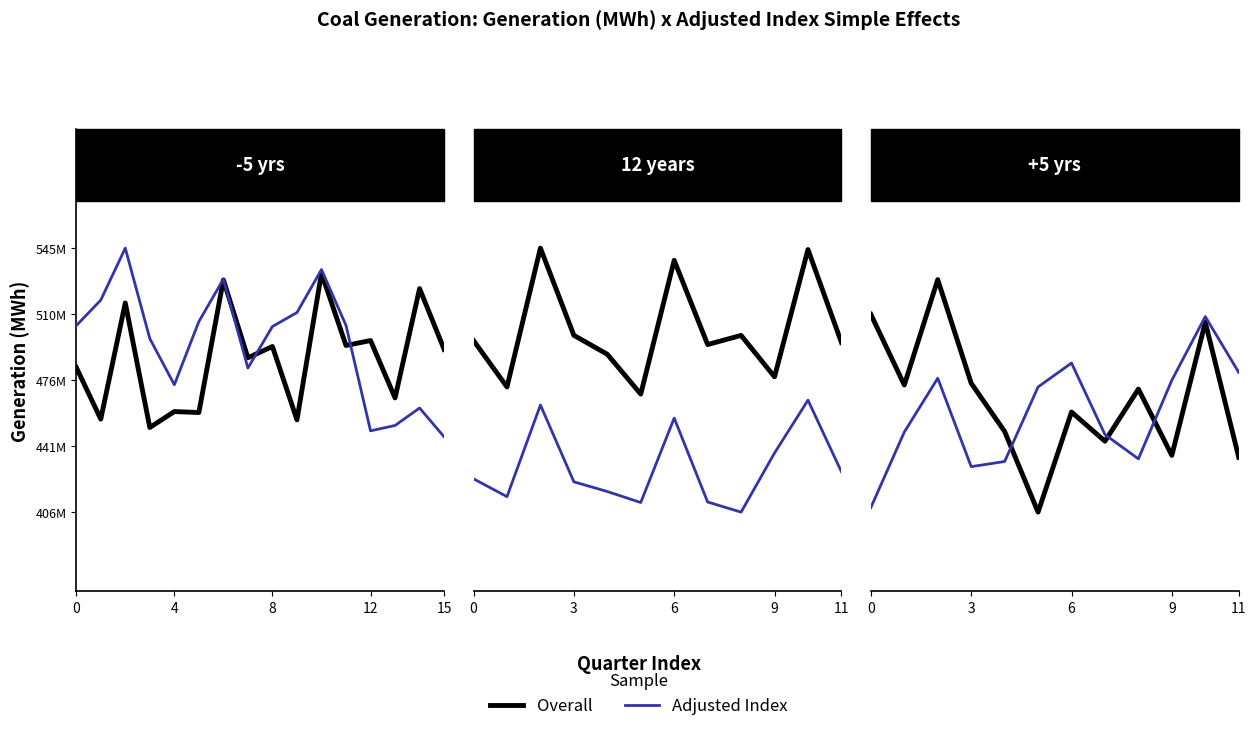

What is the approximate value of Overall at 11?

434712967.0